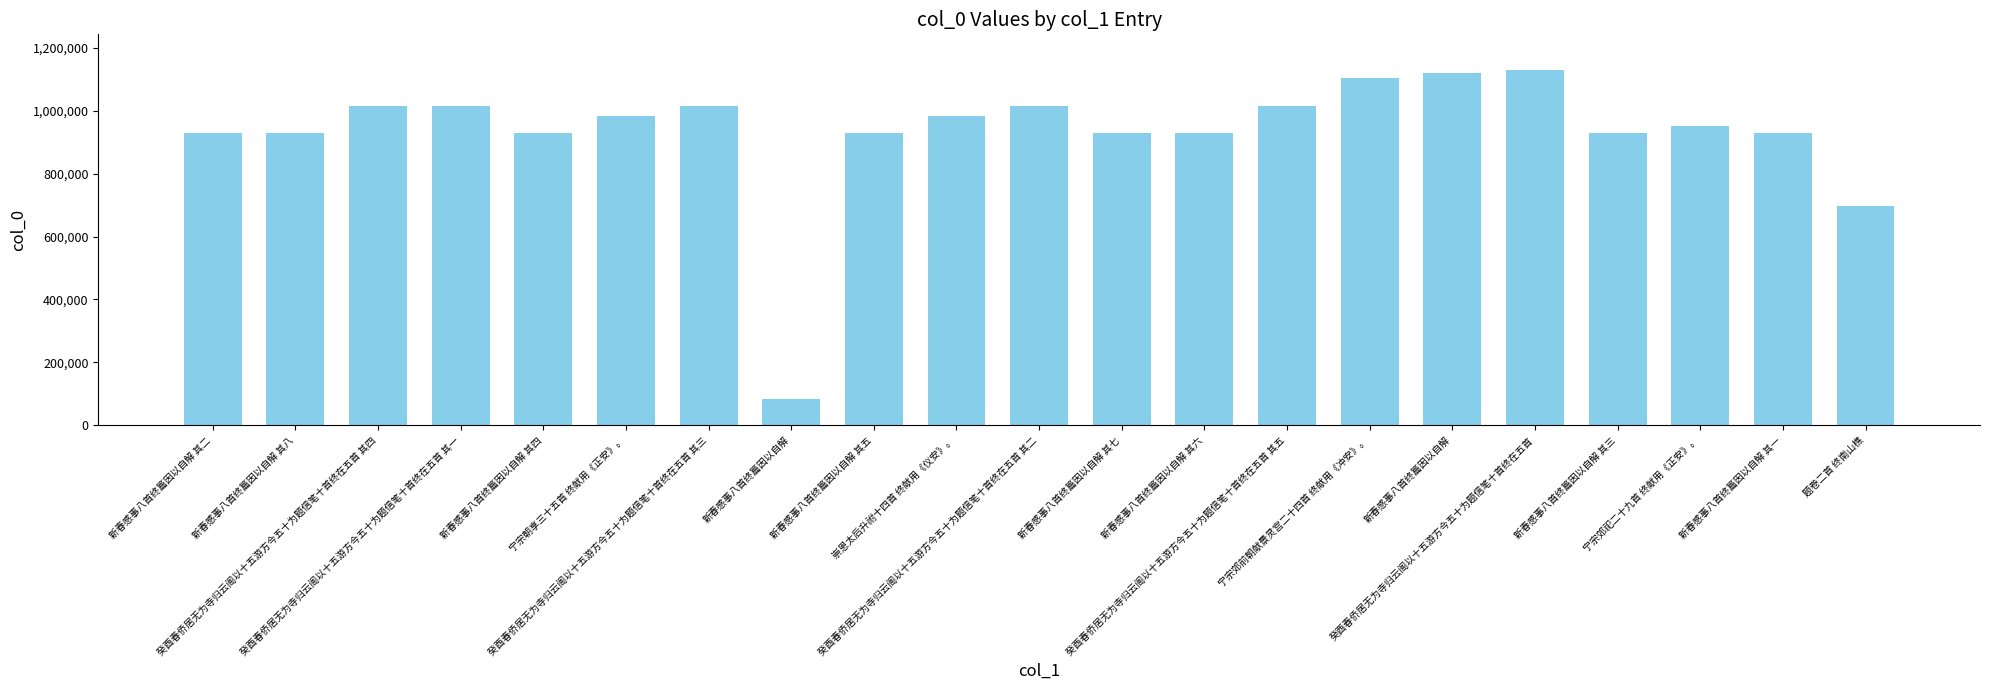

Which category has the highest value across all series?

癸酉春侨居无为寺归云阁以十五游方今五十为题信笔十首终在五首